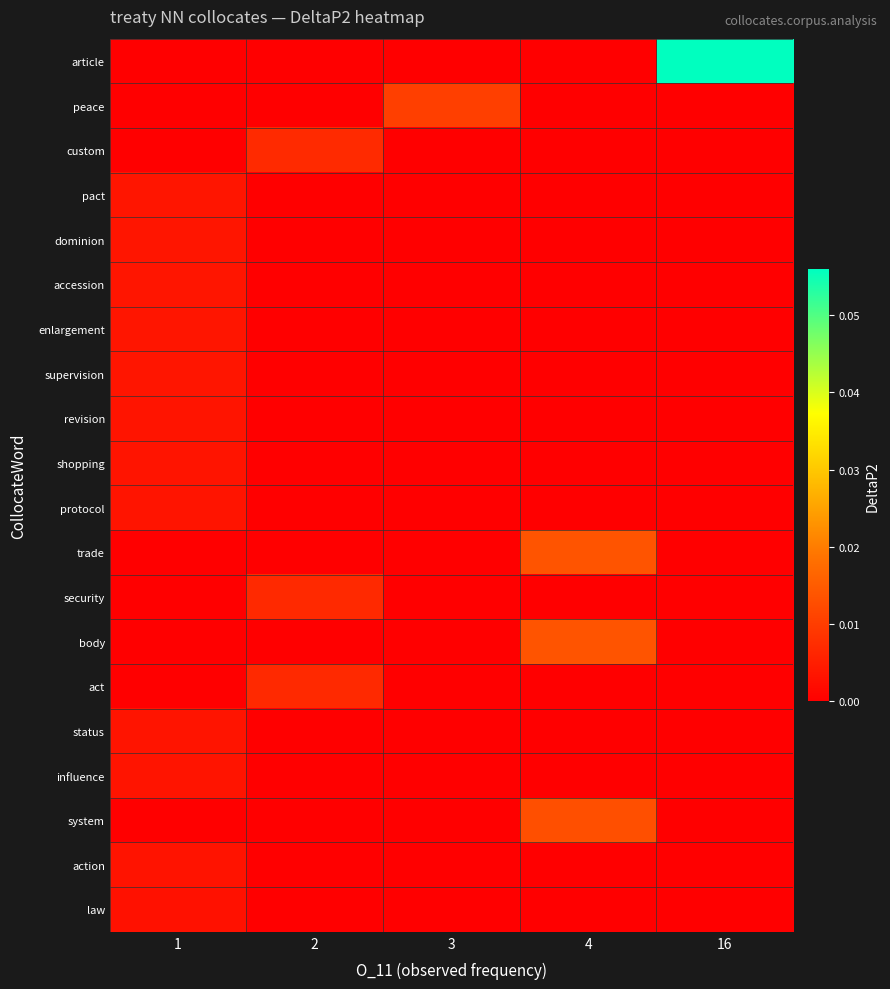

Reading left to right, transcribe all the data shown in this chart.

row_0: 0.0	0.0	0.0	0.0	0.1
row_1: 0.0	0.0	0.0	0.0	0.0
row_2: 0.0	0.0	0.0	0.0	0.0
row_3: 0.0	0.0	0.0	0.0	0.0
row_4: 0.0	0.0	0.0	0.0	0.0
row_5: 0.0	0.0	0.0	0.0	0.0
row_6: 0.0	0.0	0.0	0.0	0.0
row_7: 0.0	0.0	0.0	0.0	0.0
row_8: 0.0	0.0	0.0	0.0	0.0
row_9: 0.0	0.0	0.0	0.0	0.0
row_10: 0.0	0.0	0.0	0.0	0.0
row_11: 0.0	0.0	0.0	0.0	0.0
row_12: 0.0	0.0	0.0	0.0	0.0
row_13: 0.0	0.0	0.0	0.0	0.0
row_14: 0.0	0.0	0.0	0.0	0.0
row_15: 0.0	0.0	0.0	0.0	0.0
row_16: 0.0	0.0	0.0	0.0	0.0
row_17: 0.0	0.0	0.0	0.0	0.0
row_18: 0.0	0.0	0.0	0.0	0.0
row_19: 0.0	0.0	0.0	0.0	0.0